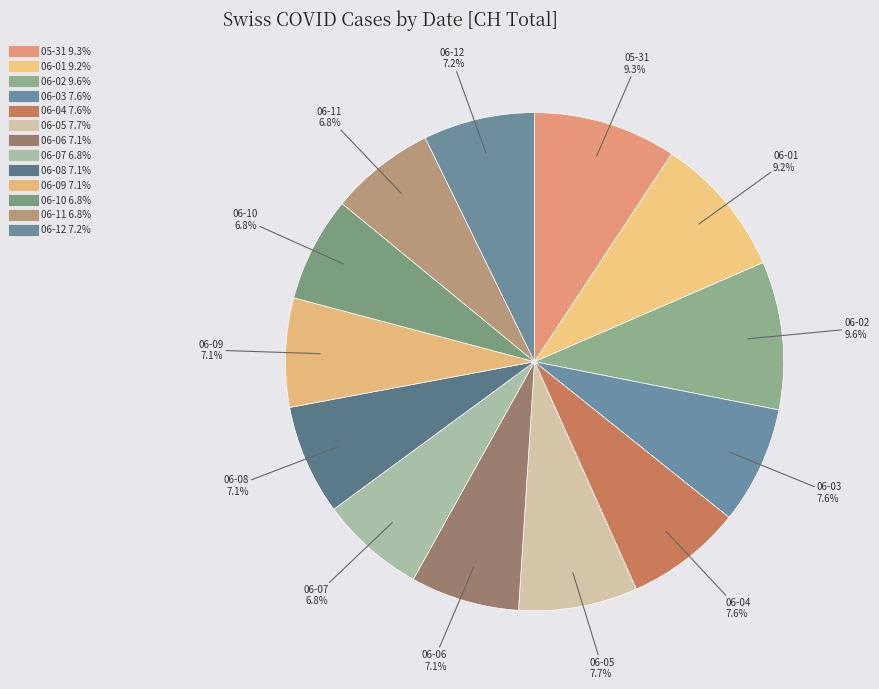

How many slices are in this pie chart?

13